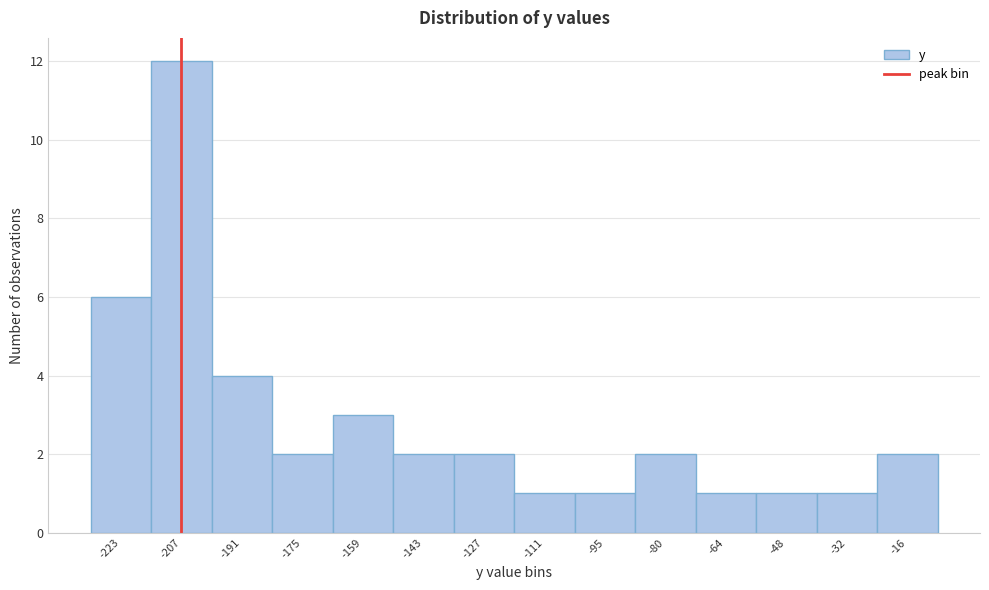

Reading left to right, what are all the values shown in this chart?

6	12	4	2	3	2	2	1	1	2	1	1	1	2